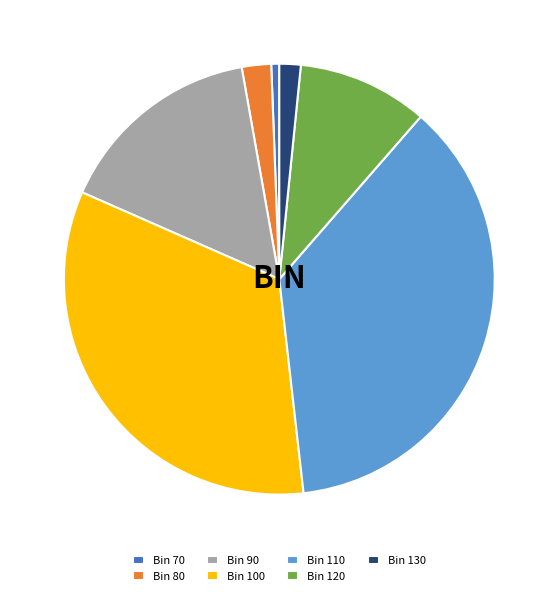

Do Bin 100 and Bin 80 together represent more than half of the pie?

No